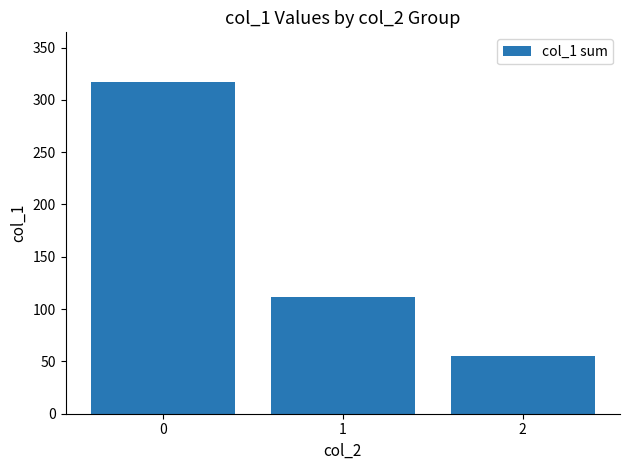

Count the number of categories in the chart.

3